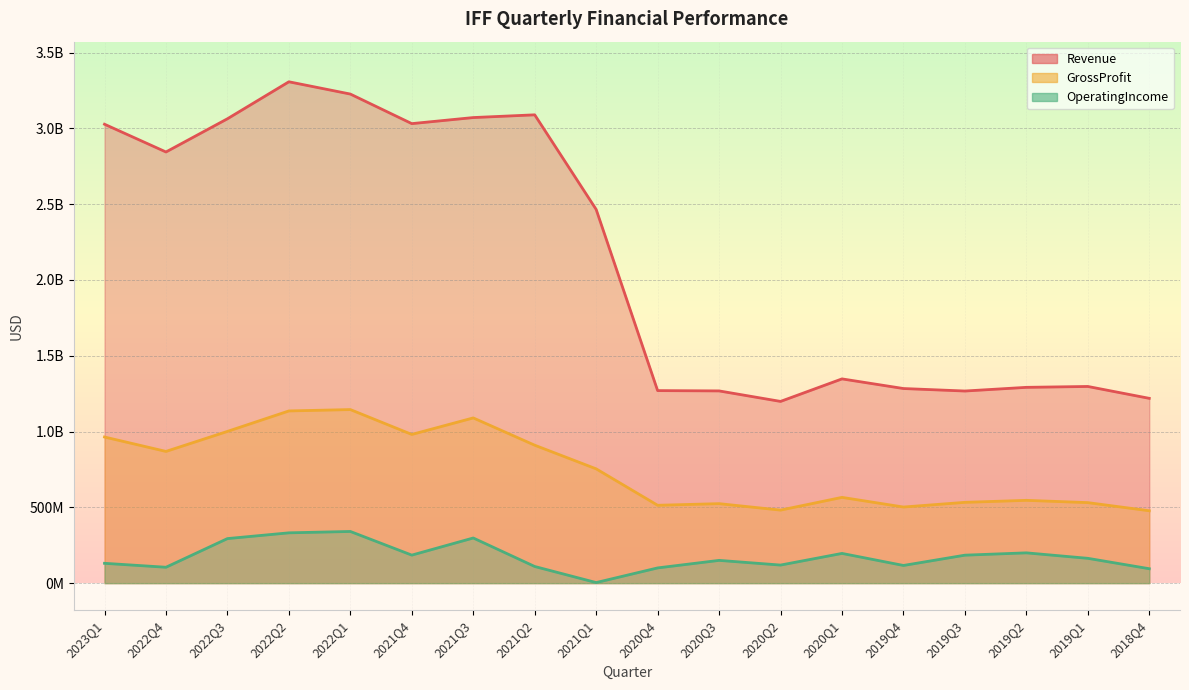

What is the label of the 12th point from the left?

2020Q2